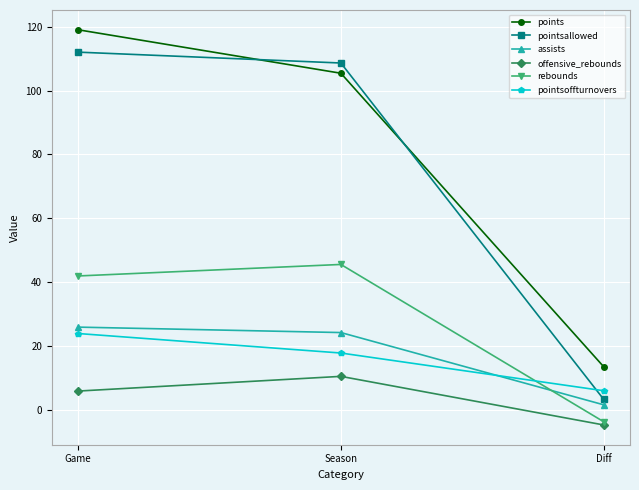

What is the total value across all series at Season?

312.4